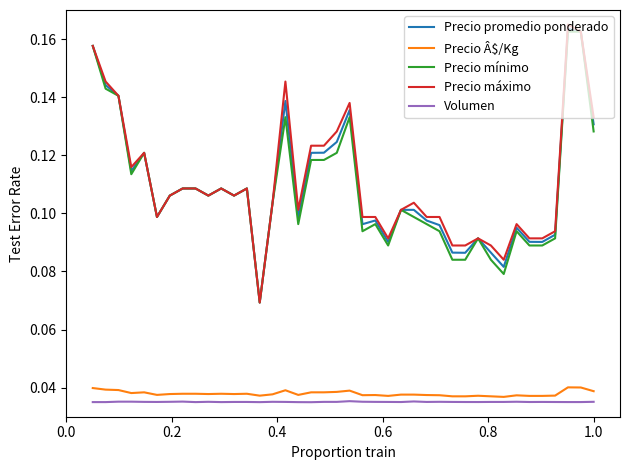

True or false: Precio Â$/Kg and Precio máximo cross at least once.

False